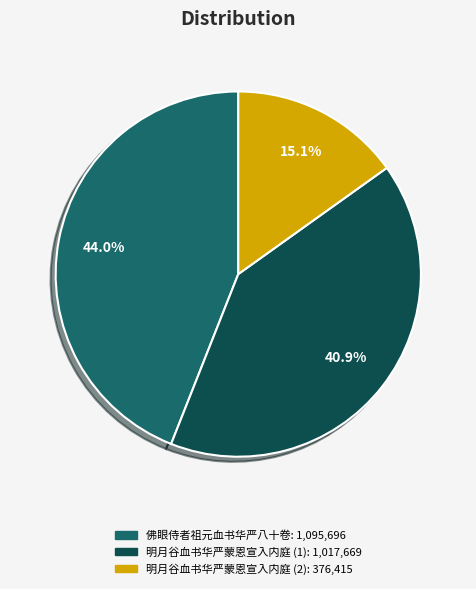

Is there any slice that represents more than half of the pie?

No